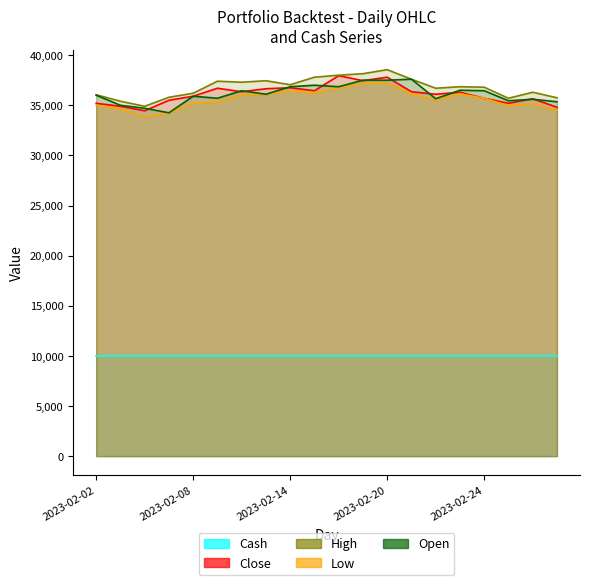

True or false: Low and High cross at least once.

False